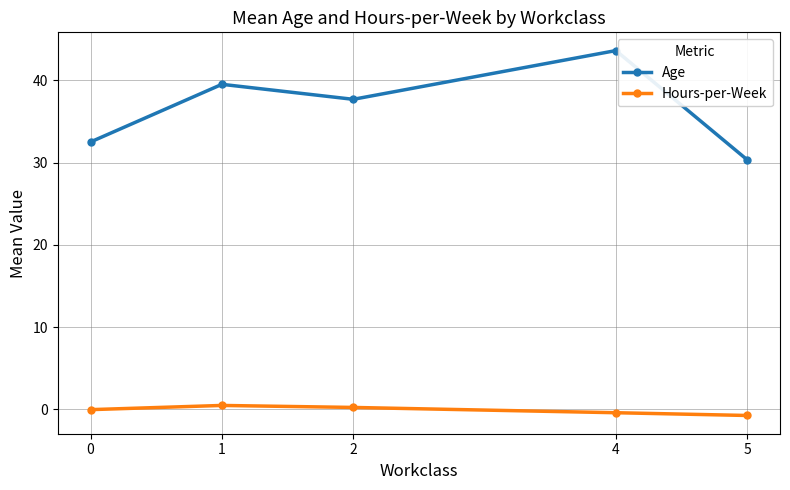

Which series has the widest spread of values?

Age